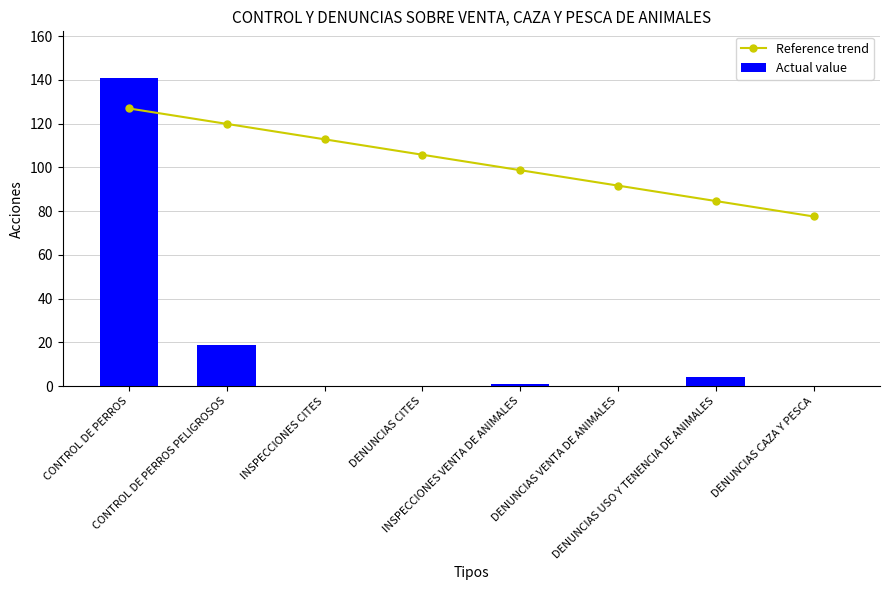

Reading left to right, transcribe all the data shown in this chart.

Reference trend: 126.9	119.9	112.8	105.8	98.7	91.7	84.6	77.6
Actual value: 141.0	19.0	0.0	0.0	1.0	0.0	4.0	0.0